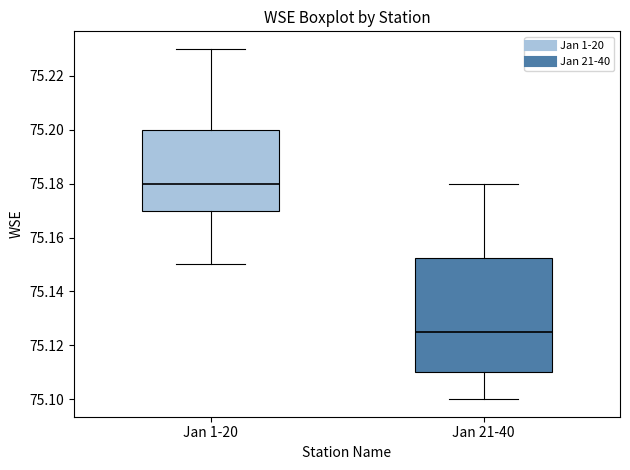

Comparing the boxes themselves (not the whiskers), which one is the tallest?

Jan 21-40